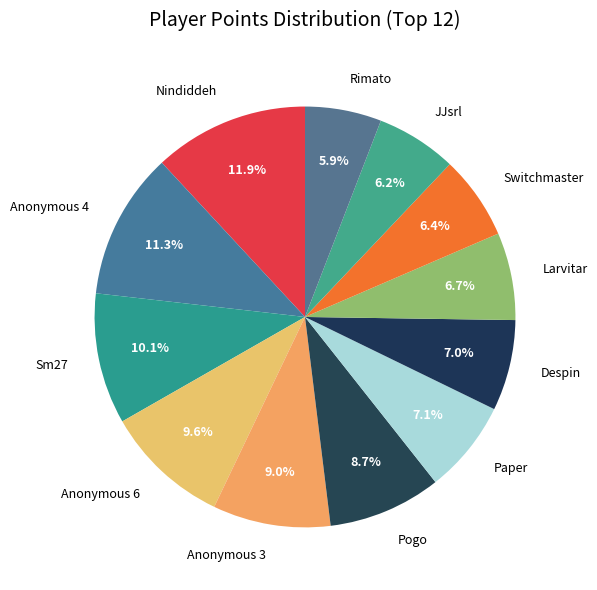

Count the number of slices in the pie.

12